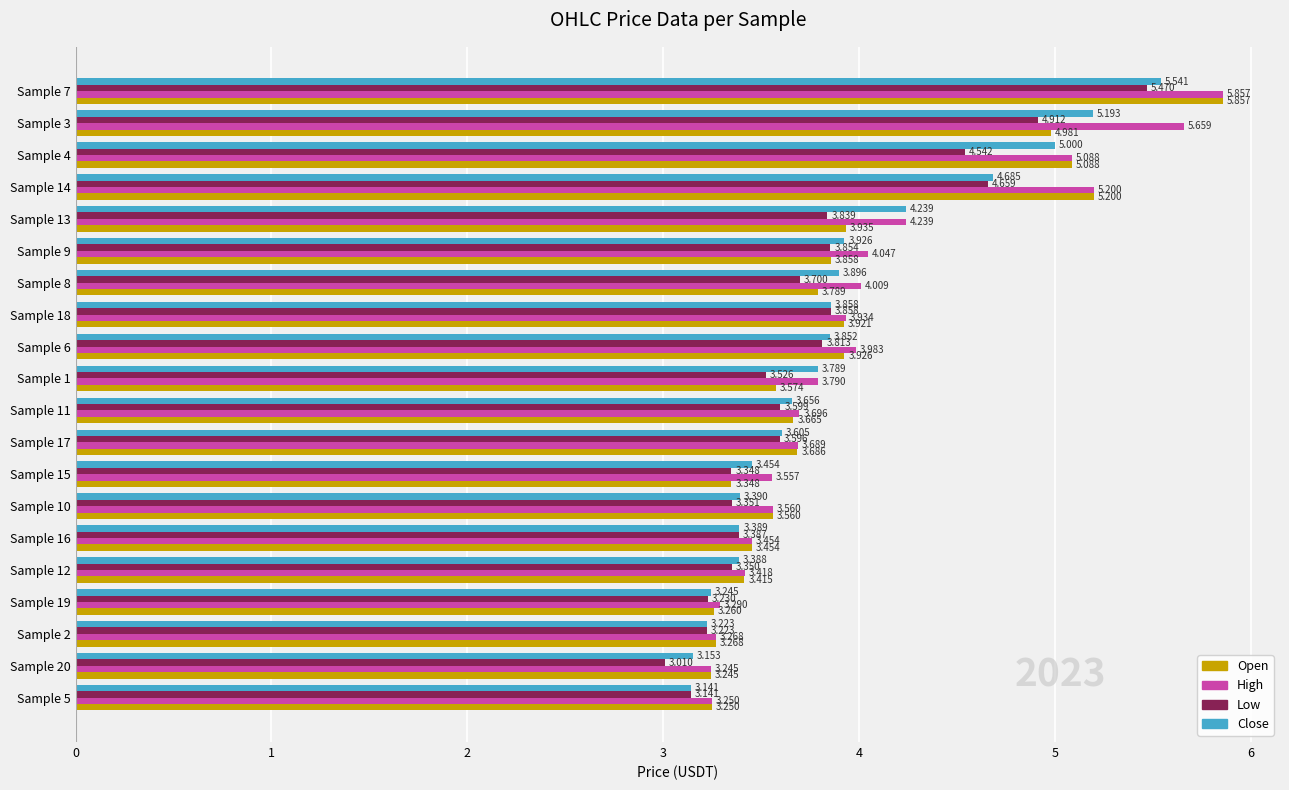

How many series are shown in this chart?

4